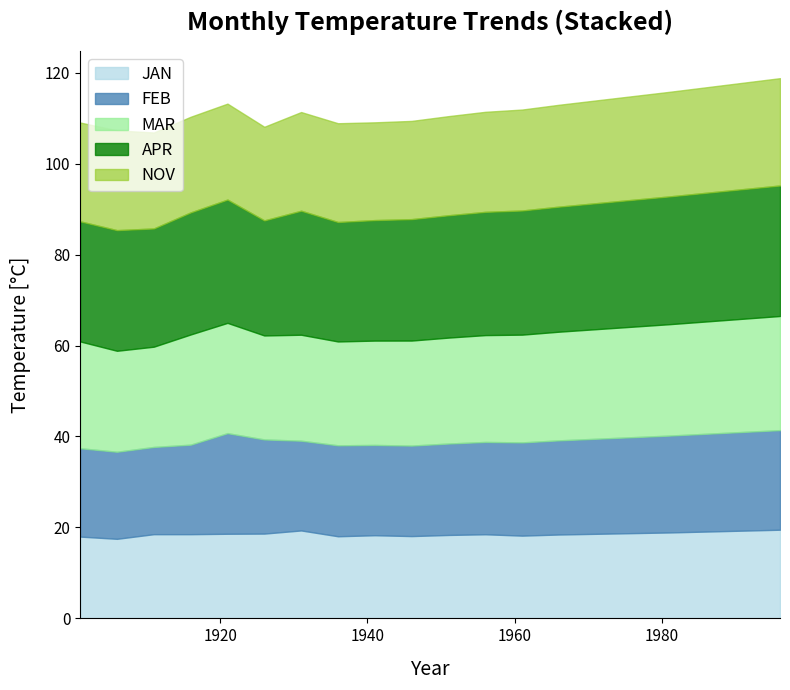

List the series in order of their peak value, highest first.

APR, MAR, NOV, FEB, JAN